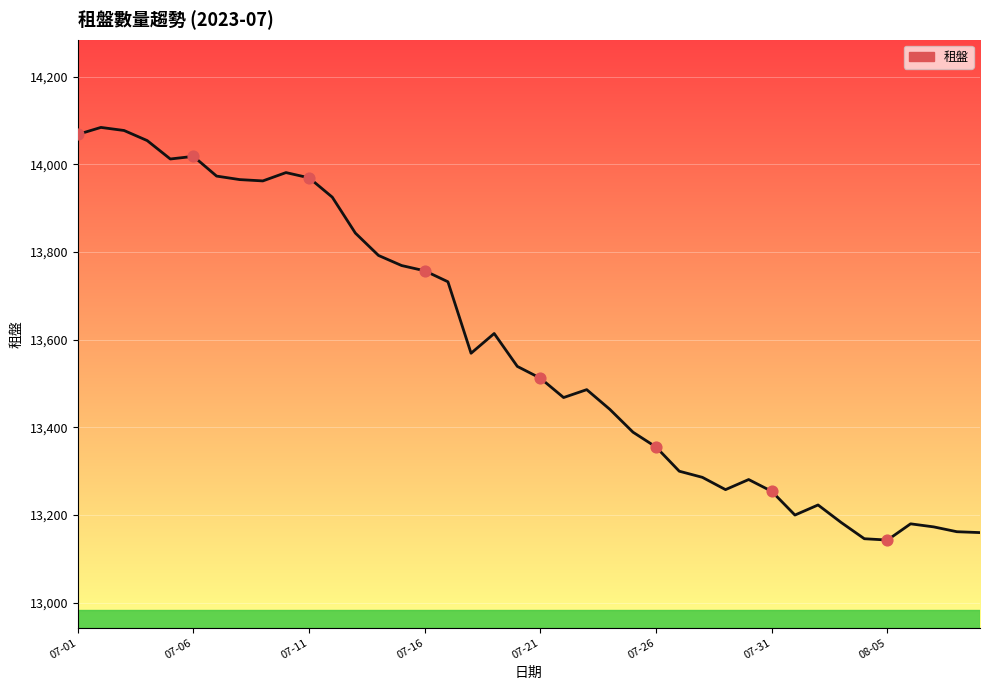

What is the difference between the maximum and minimum values?

941